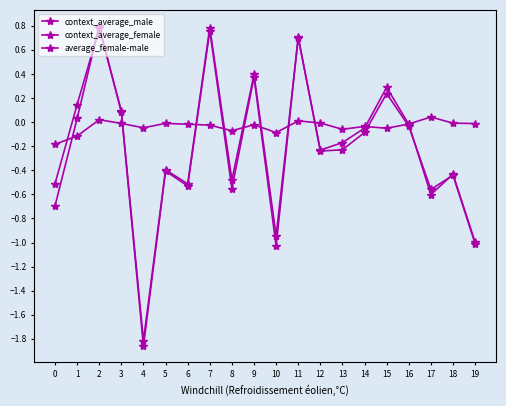

What is the minimum value shown in the chart?

-1.9